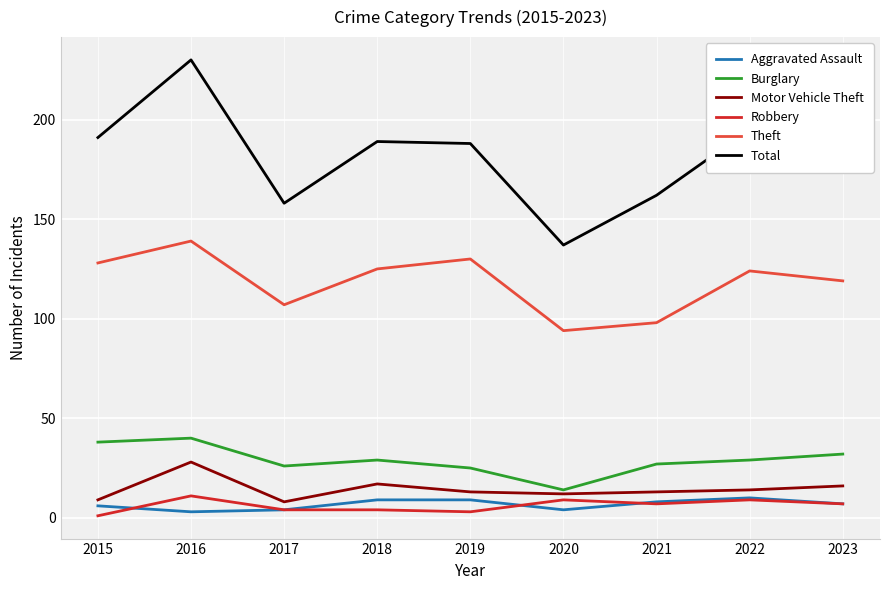

True or false: Theft and Total intersect in this chart.

False